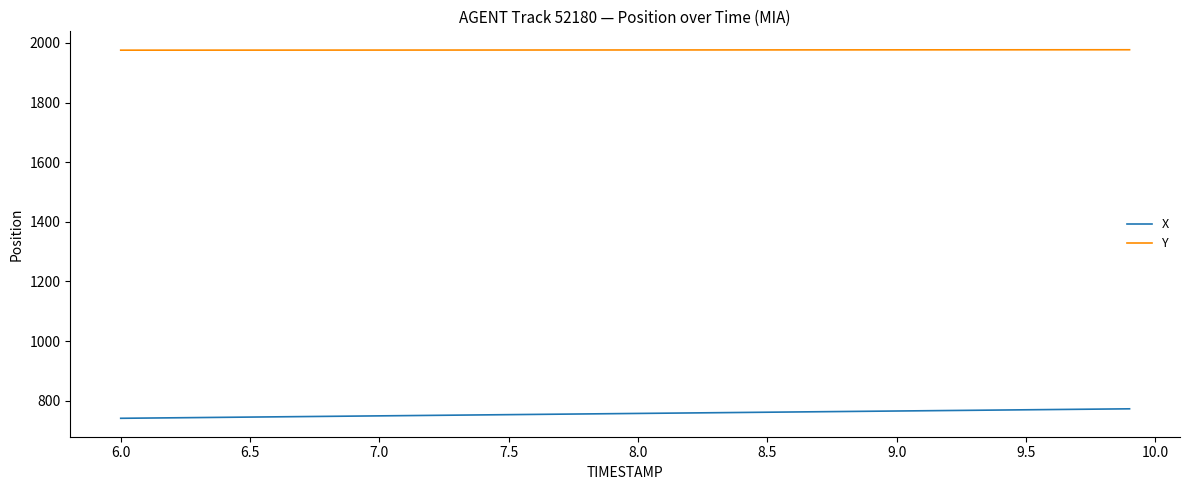

True or false: X and Y cross at least once.

False